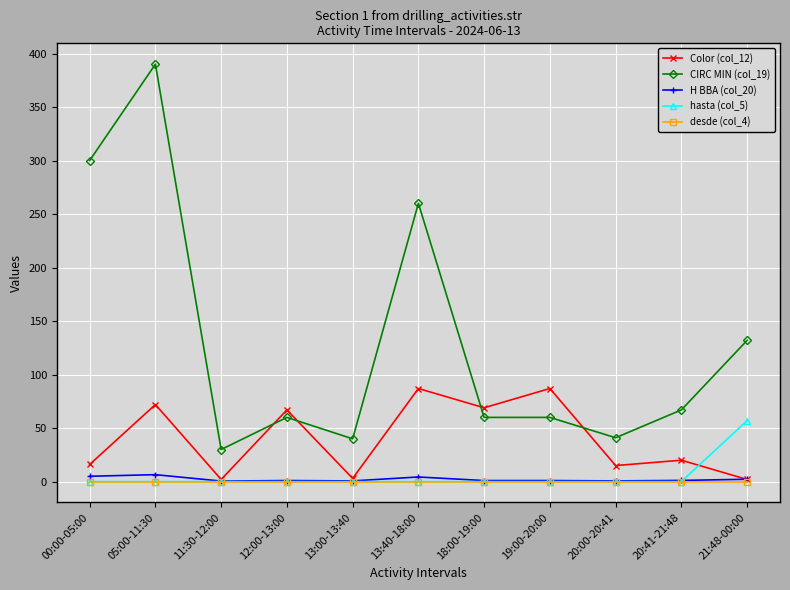

True or false: desde (col_4) and CIRC MIN (col_19) intersect in this chart.

False